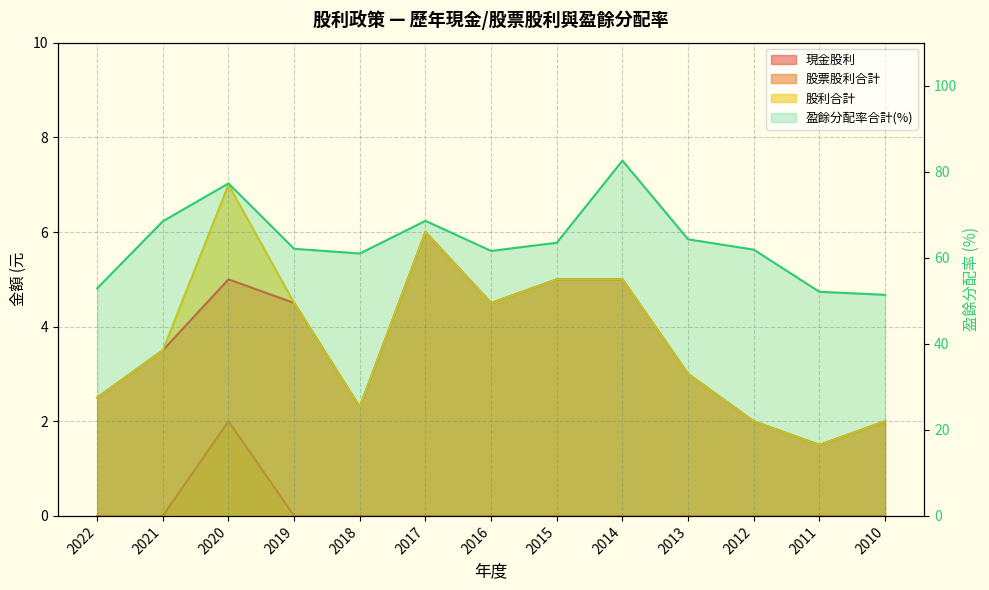

Which category has the lowest value across all series?

2022